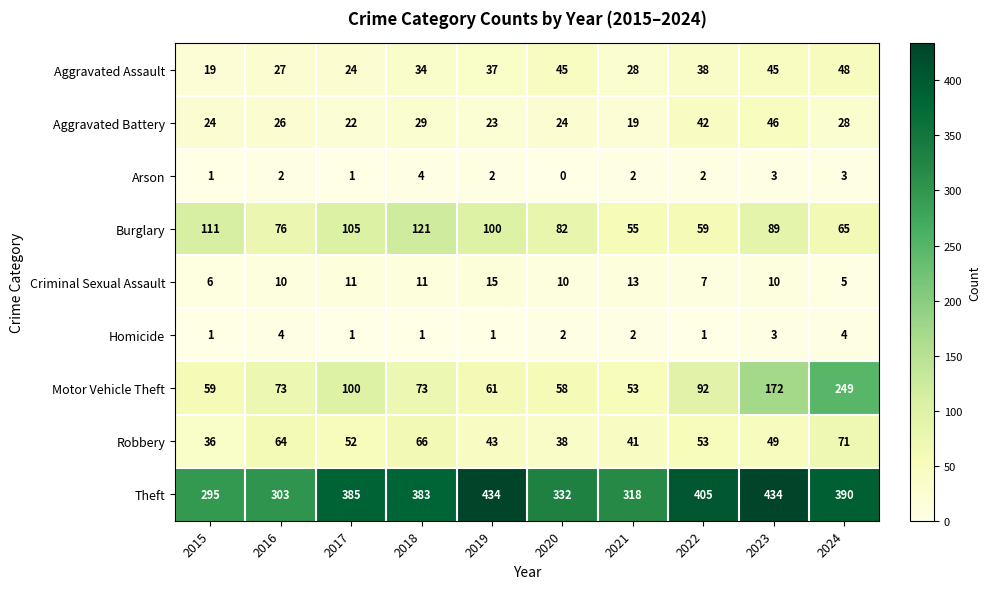

What is the difference between the second highest and minimum values in the Robbery series?

30